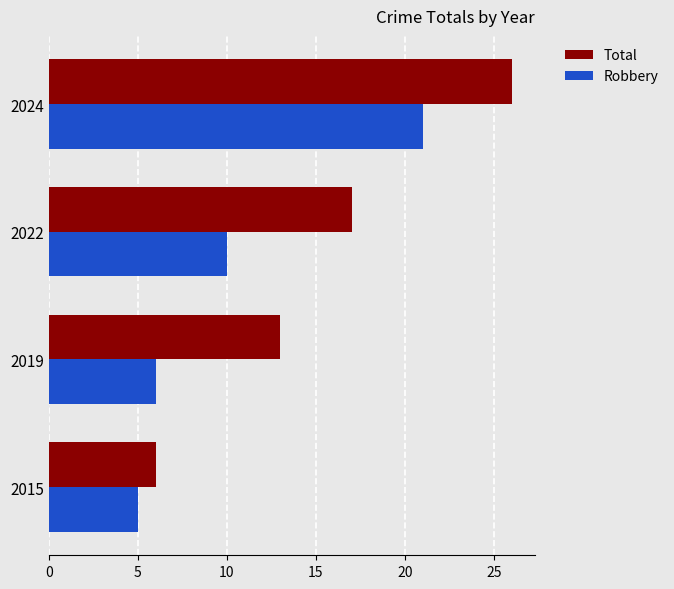

What is the average value of the Total series?

16